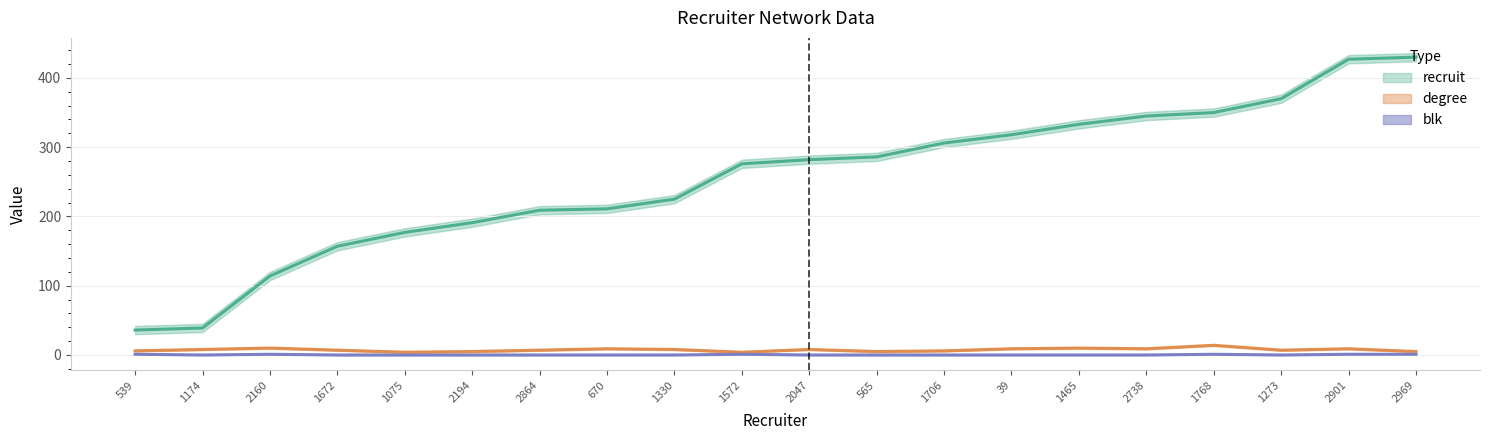

At which label is recruit closest to 233?

1330